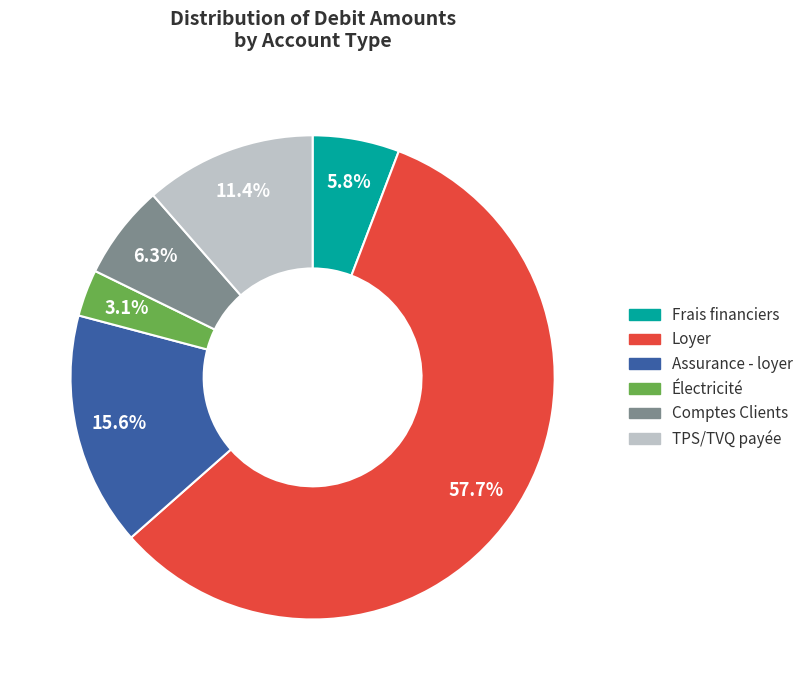

Which has a higher value, Loyer or Comptes Clients?

Loyer